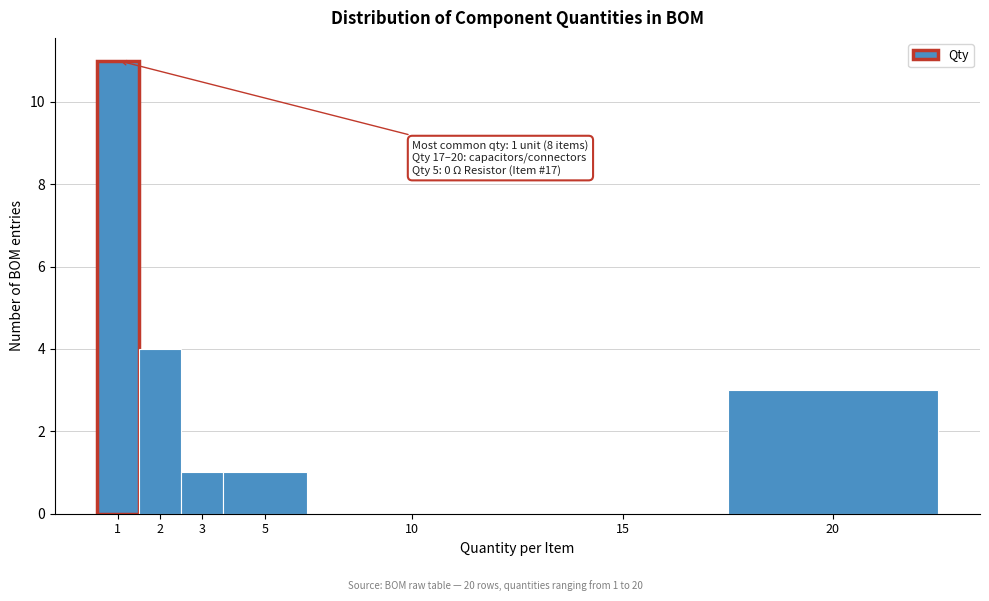

Reading left to right, transcribe all the data shown in this chart.

1=11	2=4	3=1	5=1	10=0	15=0	20=3